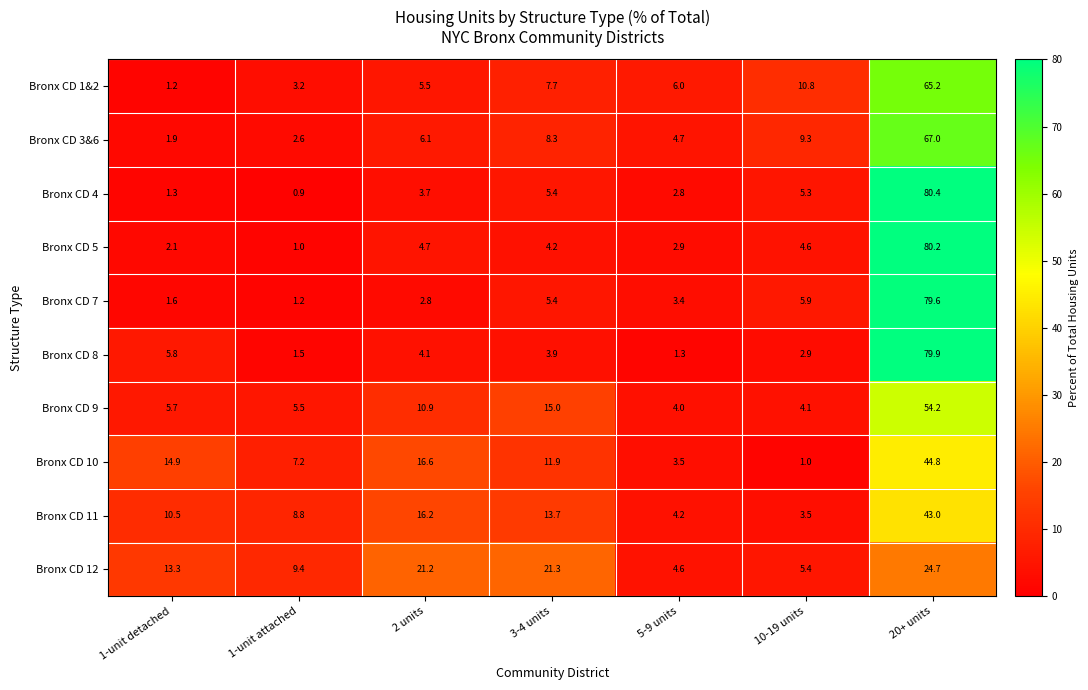

What is the difference between the highest and lowest values at 1-unit detached?

13.7